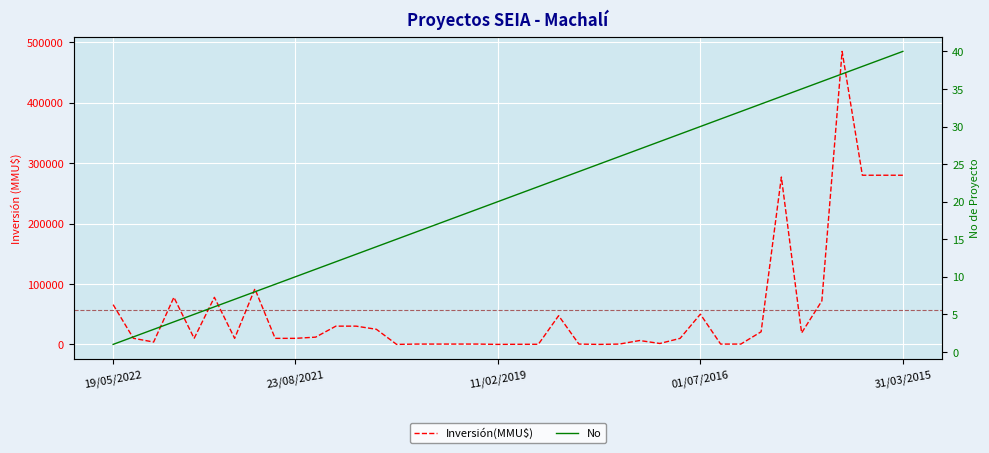

What is the total value across all series at 21?

222